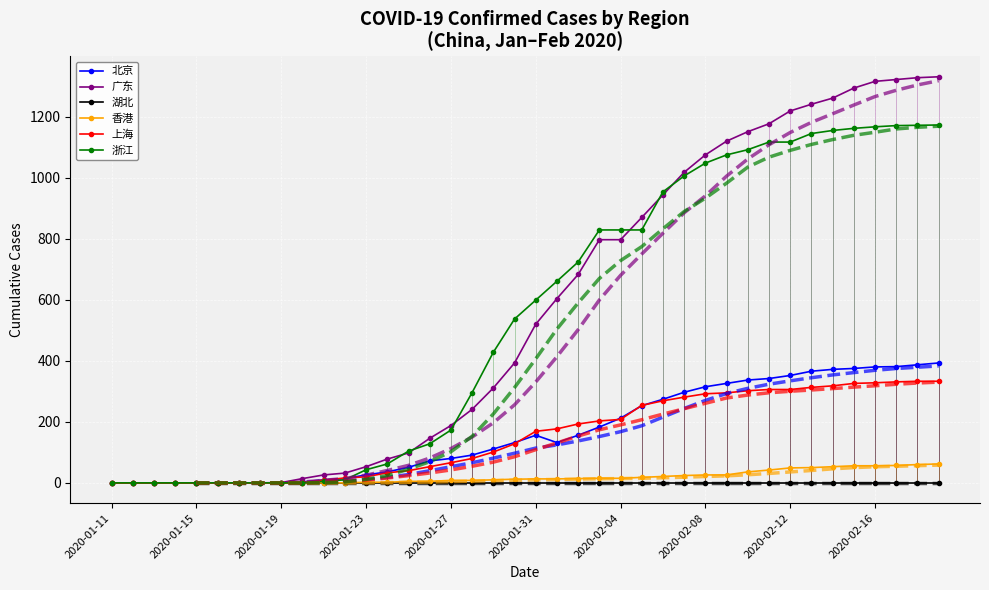

What is the maximum value for 香港?

62